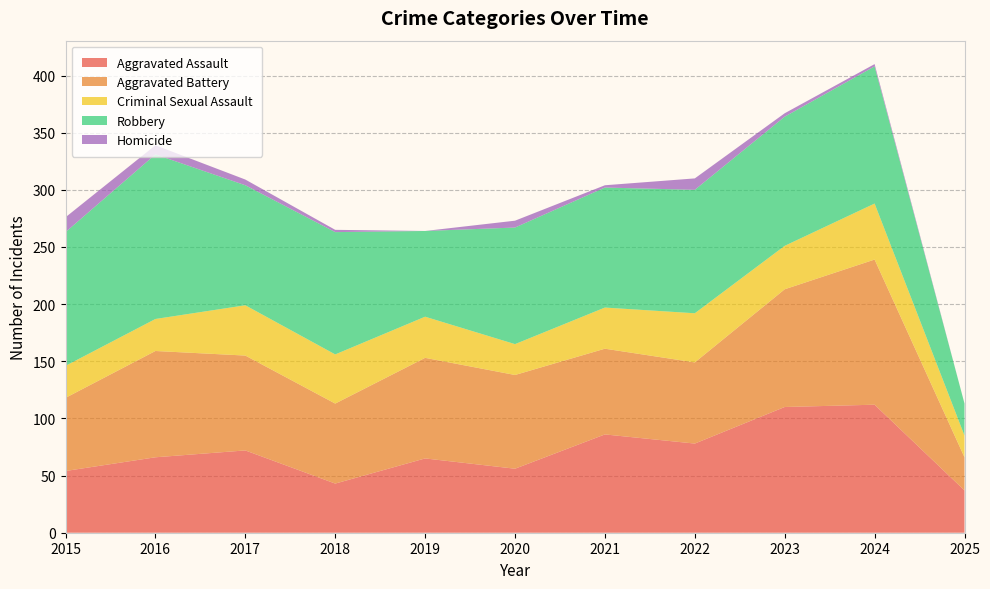

Reading left to right, list all the values displayed in this chart.

Aggravated Assault: 2015=54	2016=66	2017=72	2018=43	2019=65	2020=56	2021=86	2022=78	2023=110	2024=112	2025=37
Aggravated Battery: 2015=64	2016=93	2017=83	2018=70	2019=88	2020=82	2021=75	2022=71	2023=103	2024=127	2025=29
Criminal Sexual Assault: 2015=28	2016=28	2017=44	2018=43	2019=36	2020=27	2021=36	2022=43	2023=38	2024=49	2025=19
Robbery: 2015=117	2016=144	2017=105	2018=107	2019=75	2020=102	2021=105	2022=108	2023=113	2024=120	2025=28
Homicide: 2015=13	2016=8	2017=5	2018=2	2019=0	2020=6	2021=2	2022=10	2023=3	2024=2	2025=0